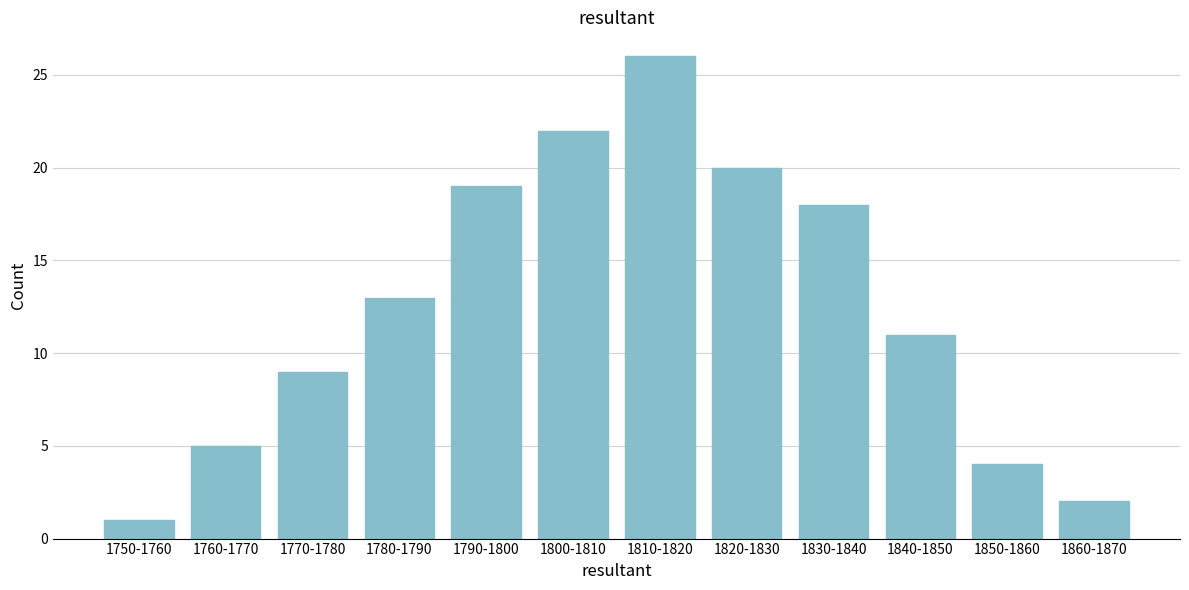

Reading left to right, extract all data points from this chart.

1	5	9	13	19	22	26	20	18	11	4	2